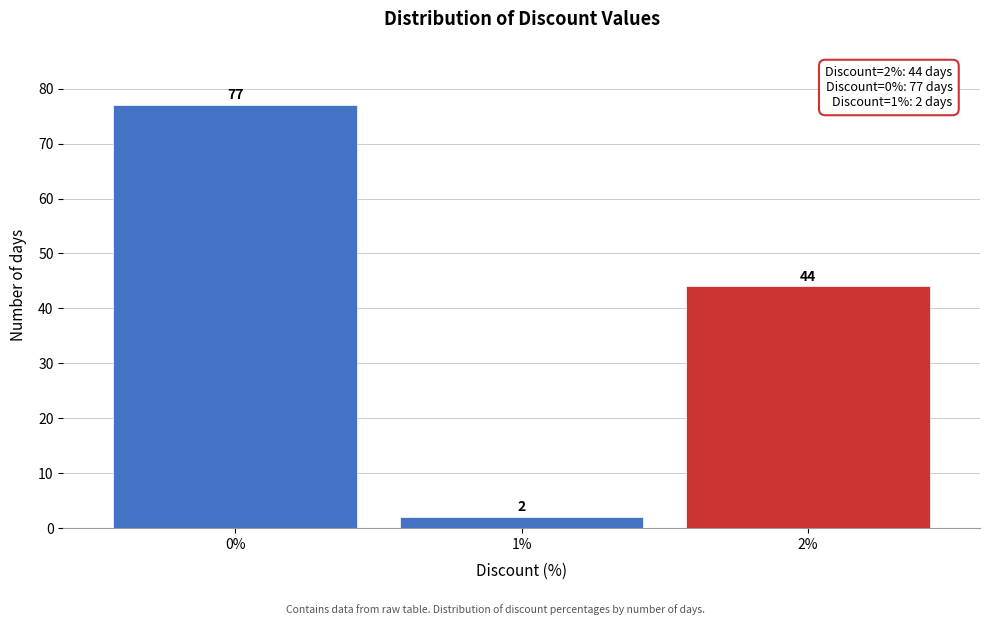

Reading left to right, transcribe all the data shown in this chart.

0%=77	1%=2	2%=44